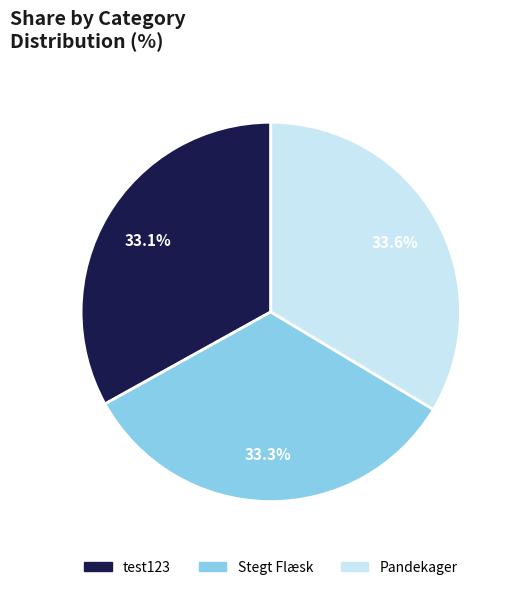

What is the ratio of the value at Pandekager to the value at Stegt Flæsk?

1.0